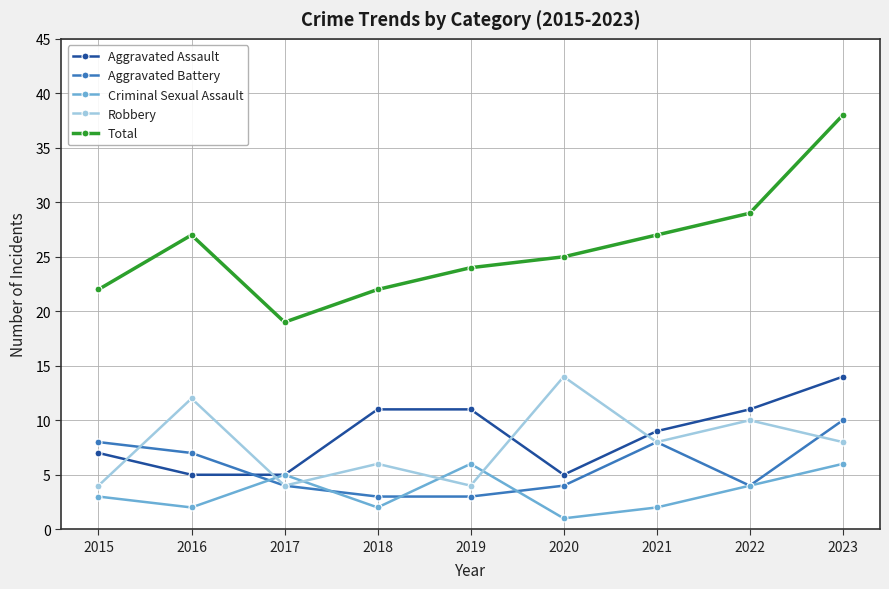

True or false: Aggravated Battery and Total intersect in this chart.

False